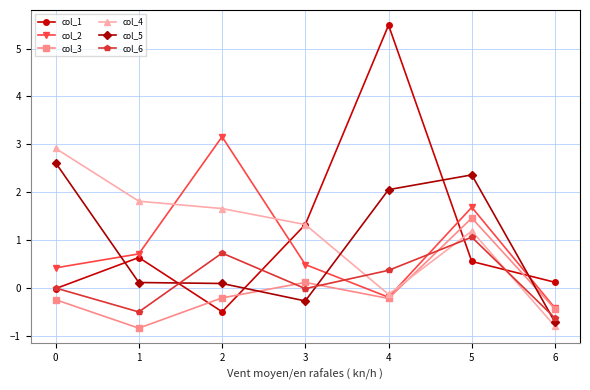

At which label does col_5 reach its minimum?

6